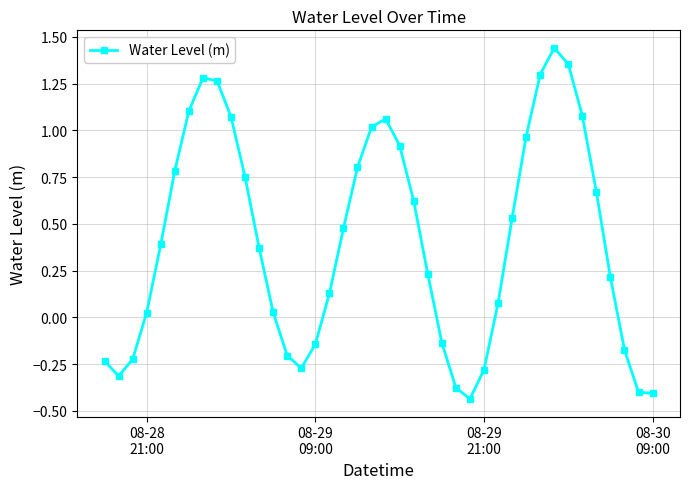

What is the difference between the maximum and second lowest values?

1.8